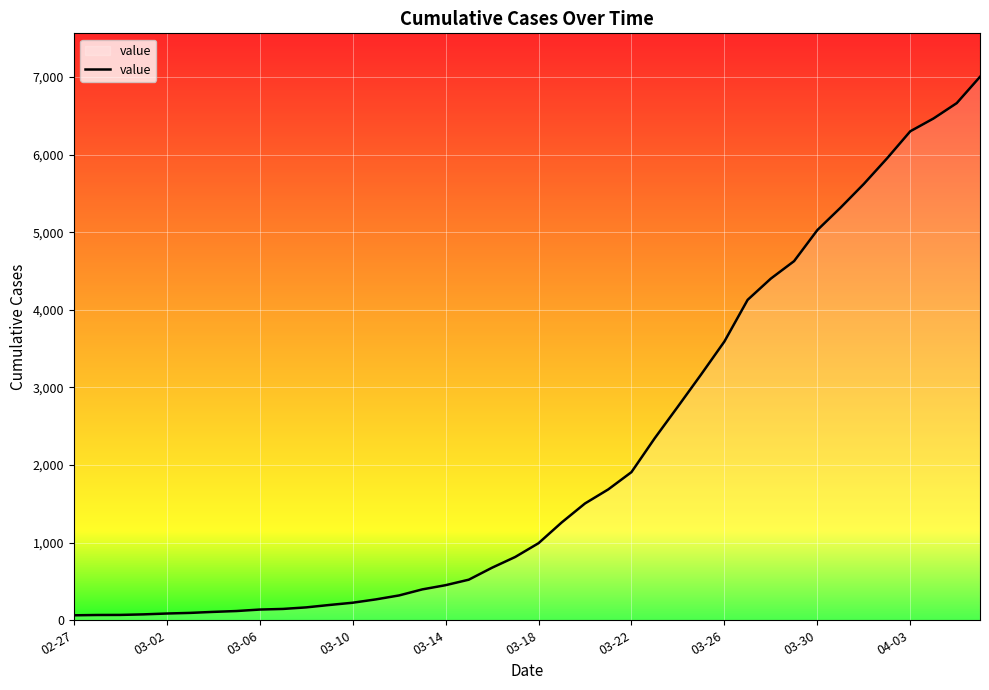

What is the greatest value displayed?

7003